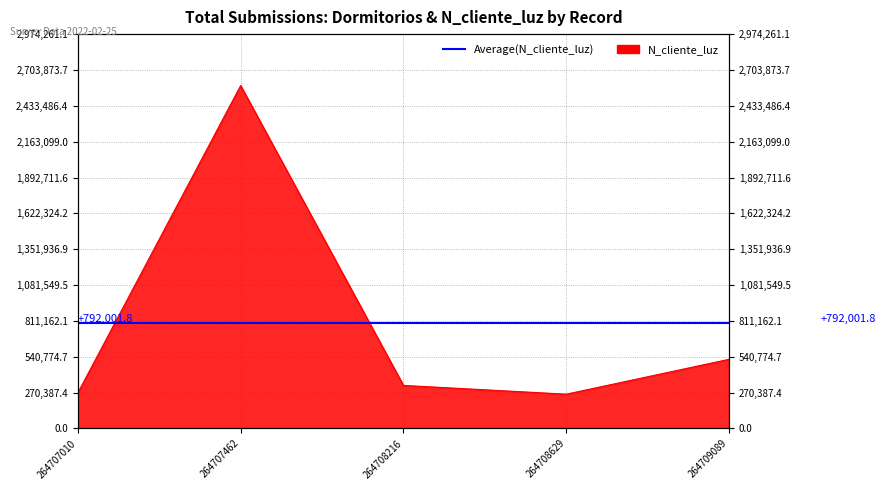

What is the sum of the values at 264709089 and 264708629?

780229